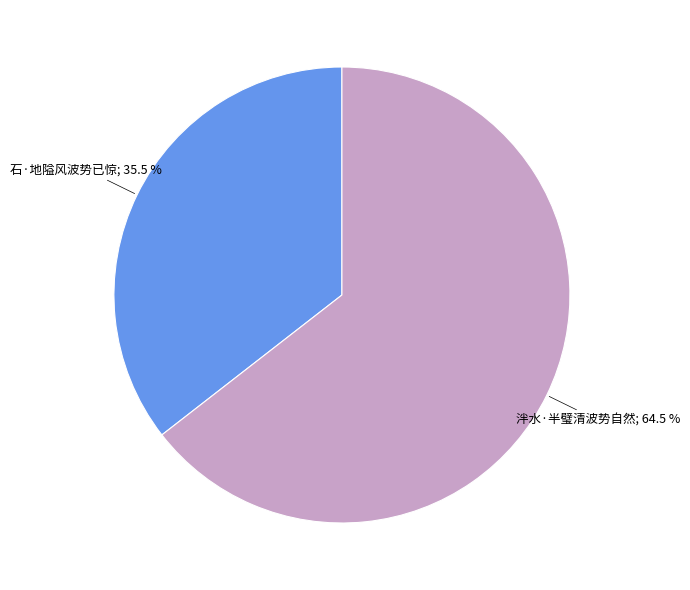

To the nearest percent, what is the difference between the largest and smallest slice percentages?

29%